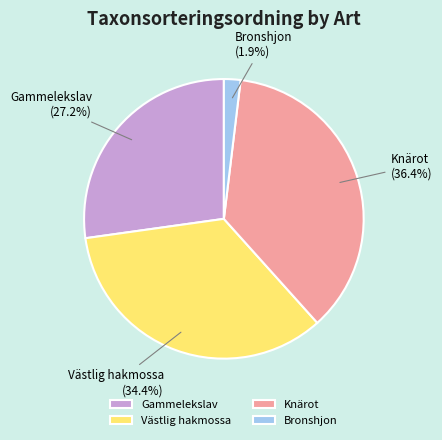

True or false: Västlig hakmossa accounts for 24% of the total.

False